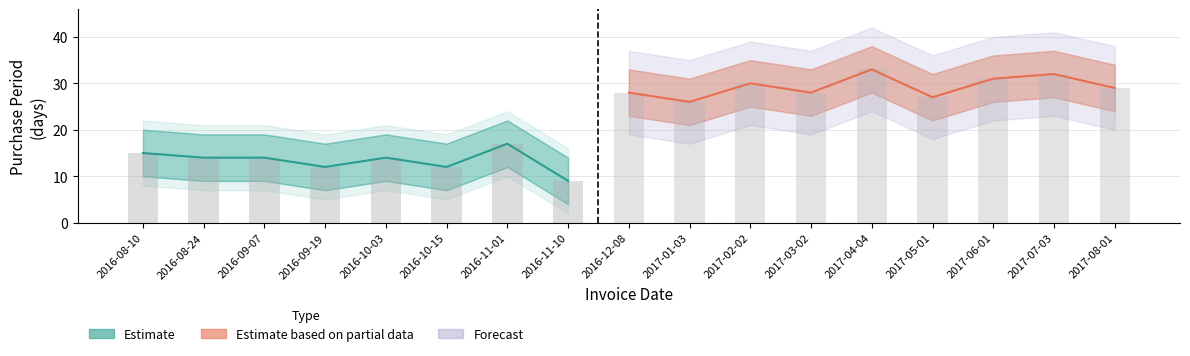

What is the label of the 2nd bar from the right?

2017-07-03